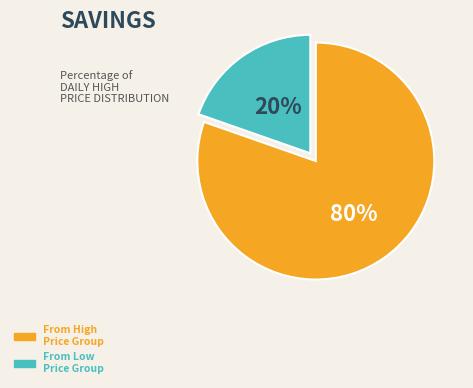

To the nearest percent, what is the average slice percentage?

50%